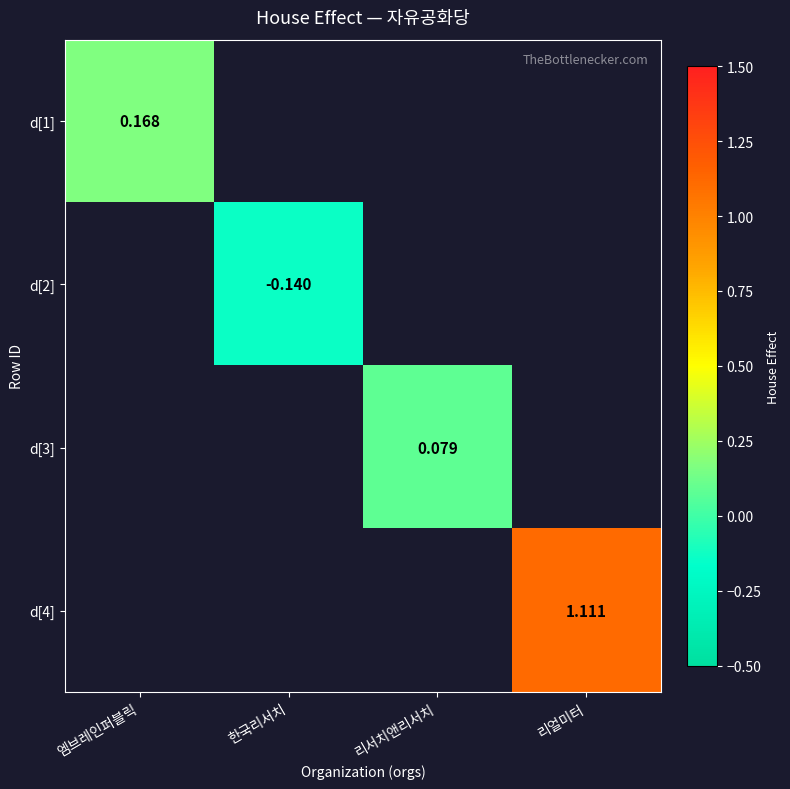

How many data points does each series have?

4